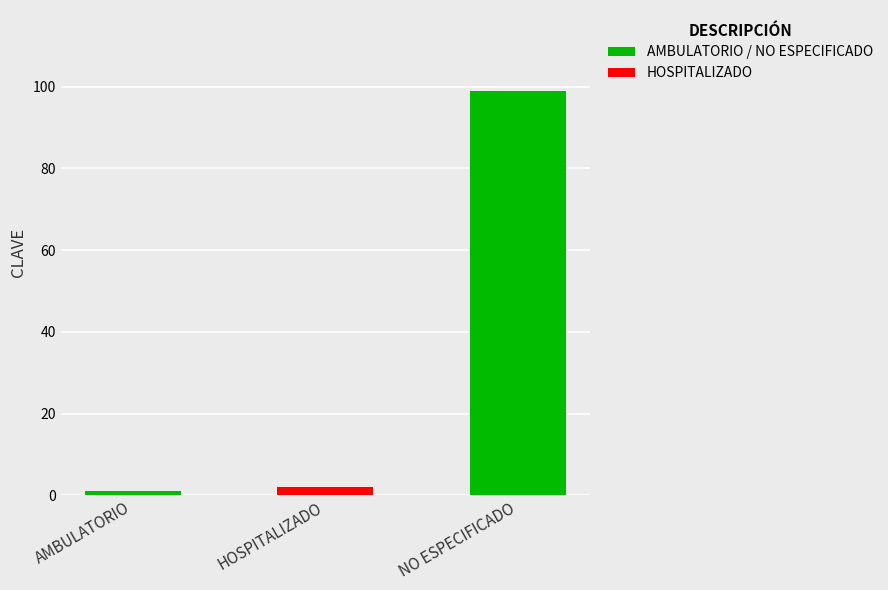

Which label corresponds to the largest value in the chart?

NO ESPECIFICADO